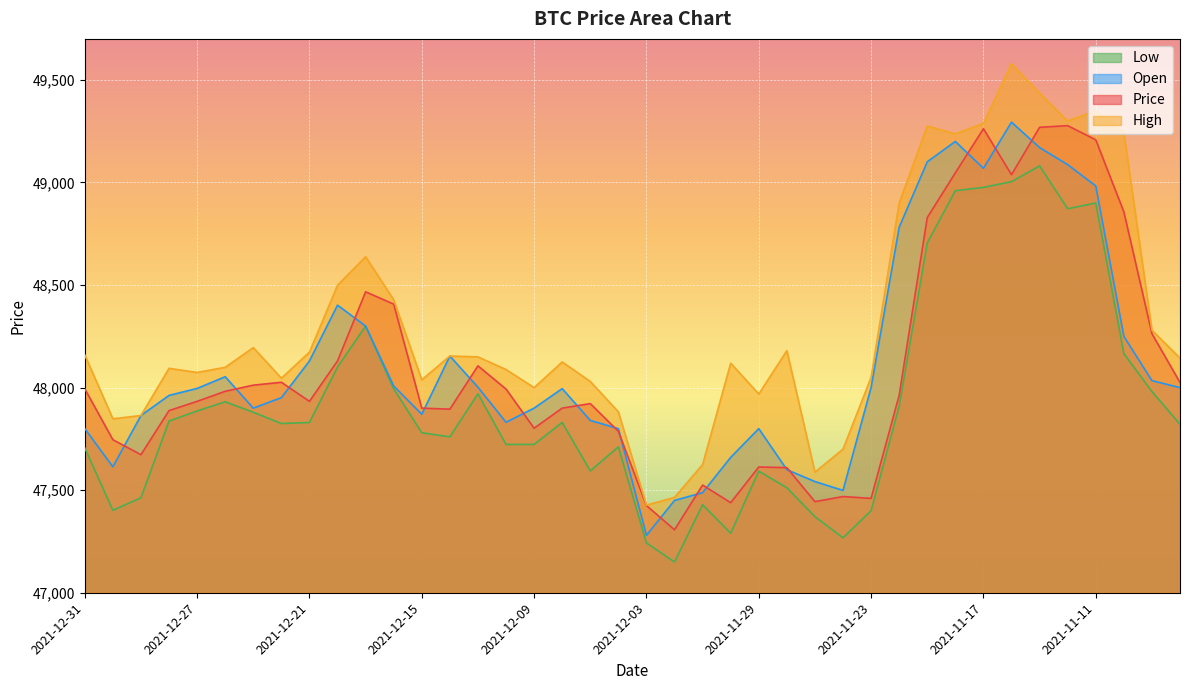

The Price series shows 47673 at 2021-12-29. True or false?

True